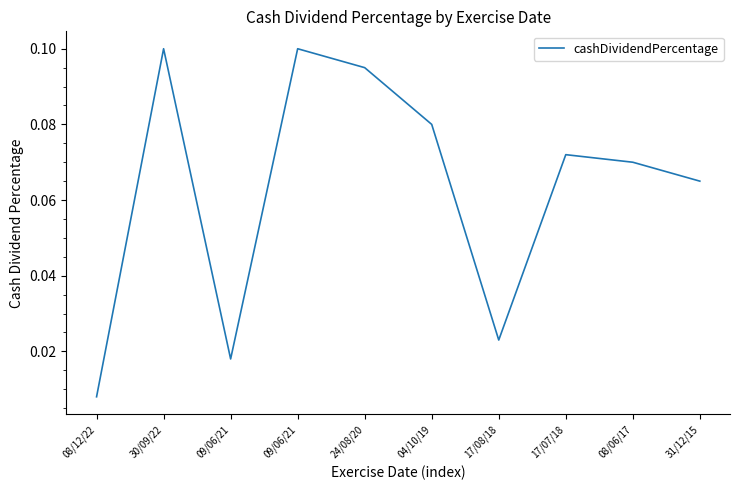

What is the sum of the values at 31/12/15 and 17/07/18?

0.1